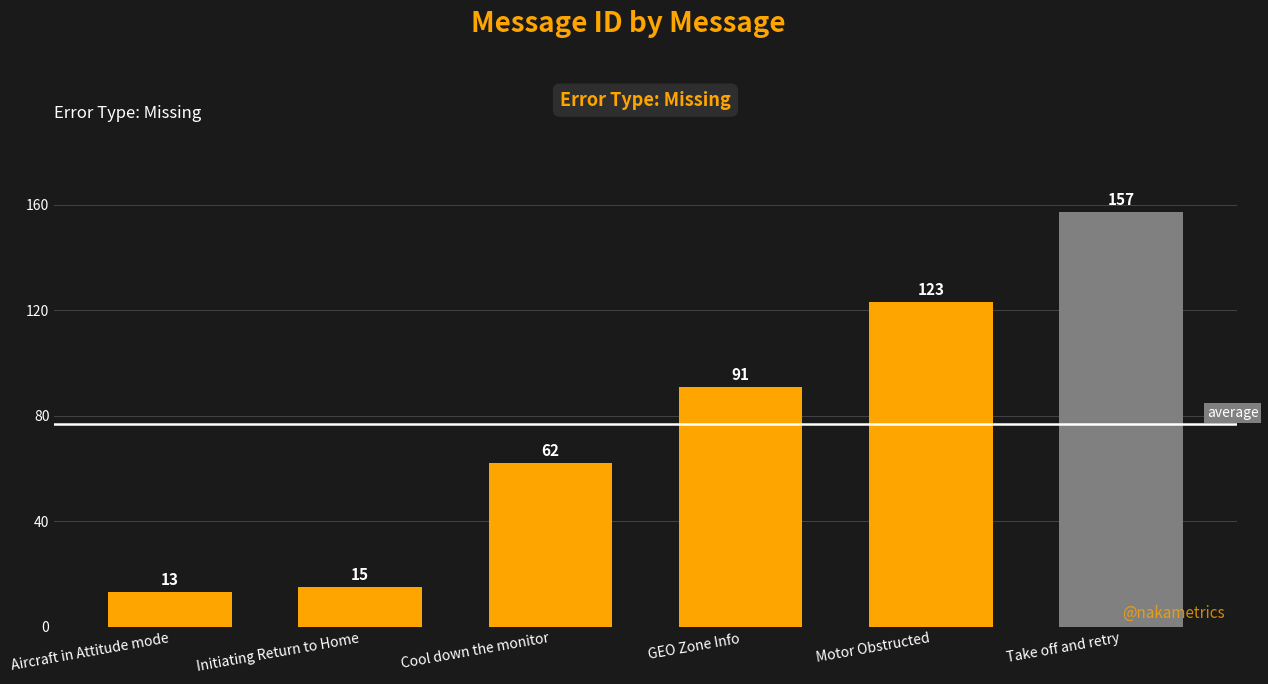

What is the label of the 2nd bar from the right?

Motor Obstructed